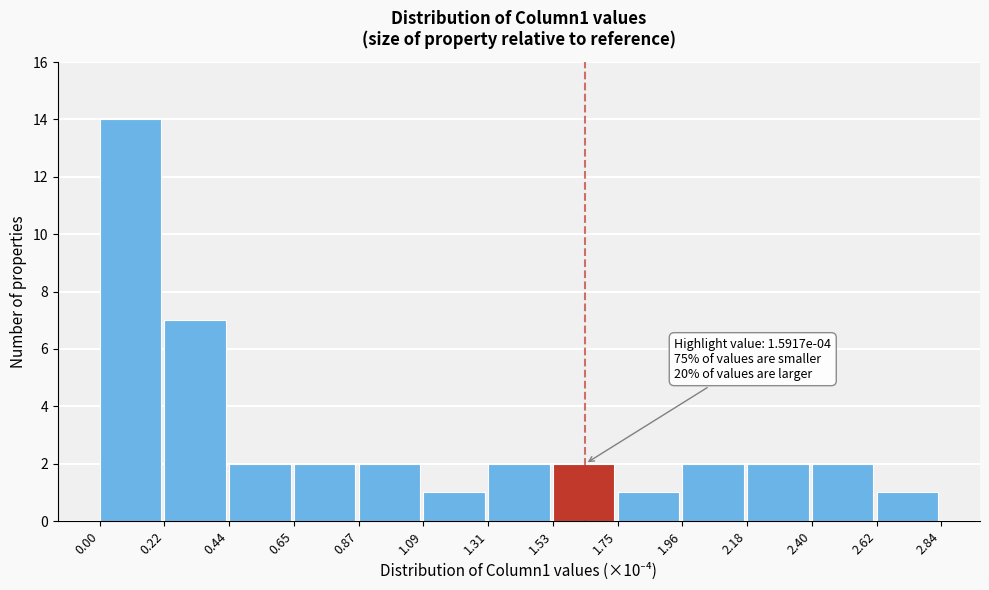

Which range on the x-axis has the tallest bar?

0.00 to 0.22